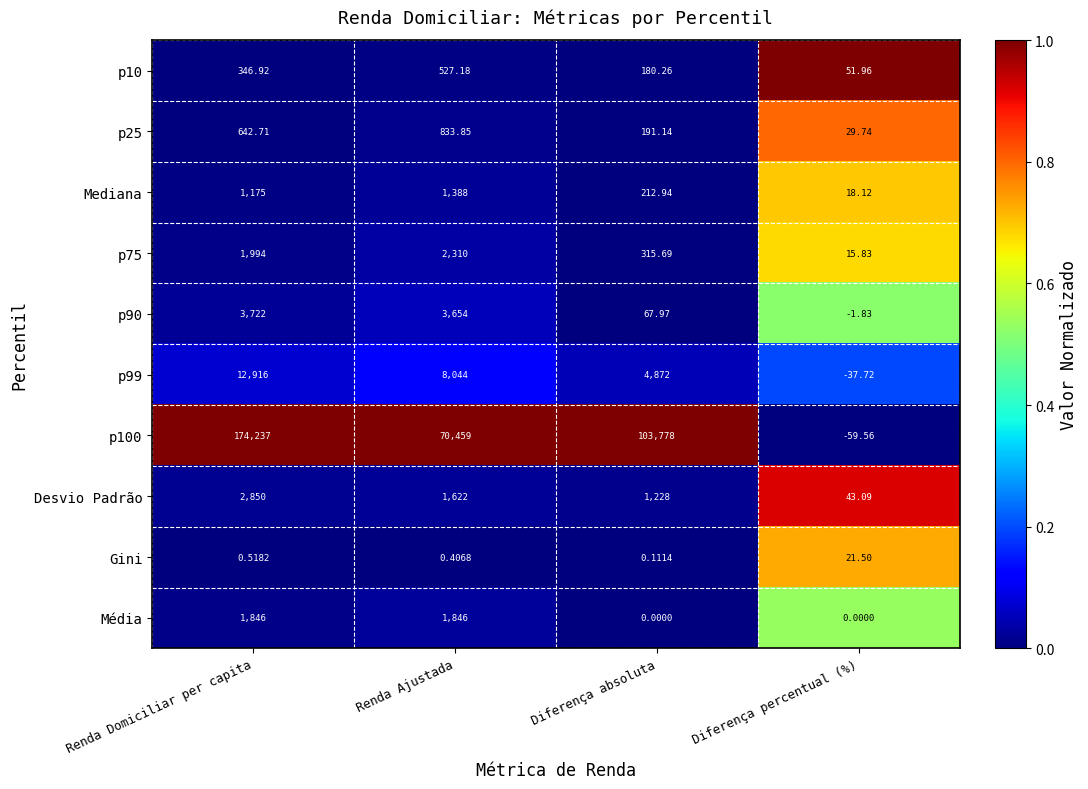

List the labels in order of Gini value, largest first.

Diferença percentual (%), Renda Domiciliar per capita, Renda Ajustada, Diferença absoluta